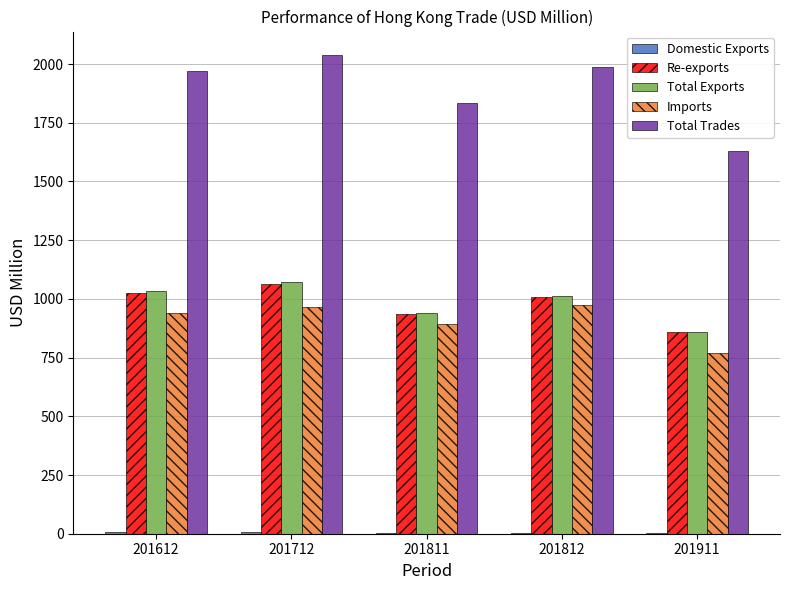

Which series changed the most between 201712 and 201911?

Total Trades